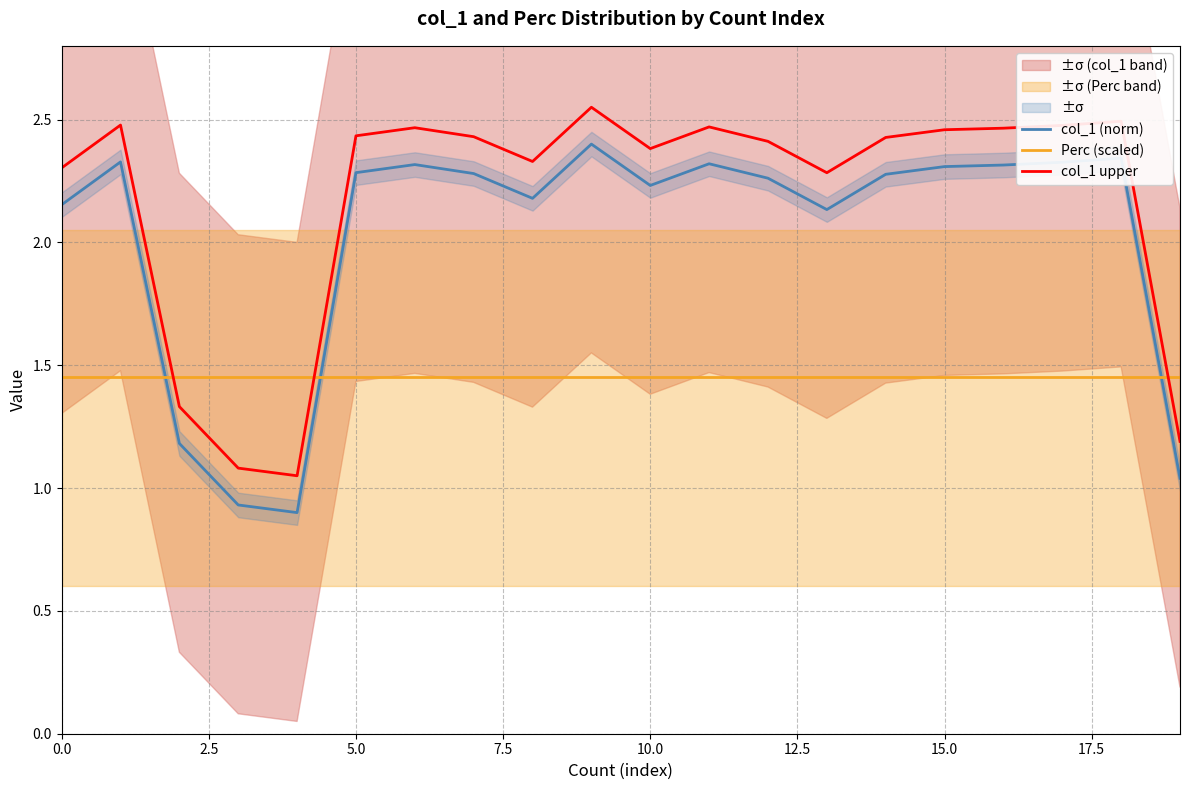

Reading left to right, what are all the values shown in this chart?

col_1 (norm): 2.2	2.3	1.2	0.9	0.9	2.3	2.3	2.3	2.2	2.4	2.2	2.3	2.3	2.1	2.3	2.3	2.3	2.3	2.3	1.0
Perc (scaled): 1.4	1.4	1.4	1.4	1.4	1.4	1.4	1.4	1.4	1.4	1.4	1.4	1.4	1.4	1.4	1.4	1.4	1.4	1.4	1.4
col_1 upper: 2.3	2.5	1.3	1.1	1.1	2.4	2.5	2.4	2.3	2.5	2.4	2.5	2.4	2.3	2.4	2.5	2.5	2.5	2.5	1.2